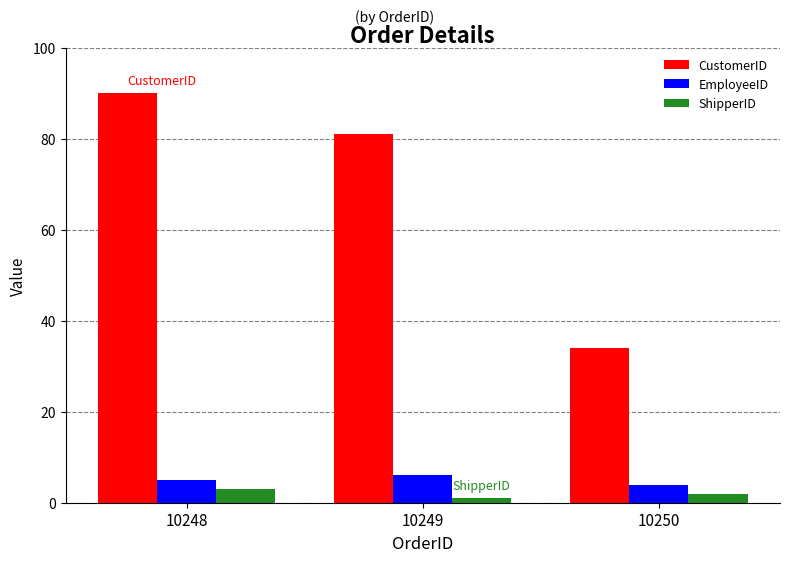

Reading left to right, transcribe all the data shown in this chart.

CustomerID: 90	81	34
EmployeeID: 5	6	4
ShipperID: 3	1	2